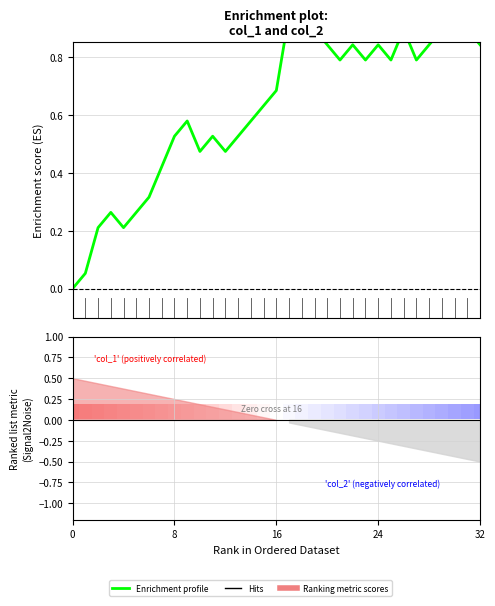

How many points are higher than both their immediate neighbors (excluding endpoints)?

8